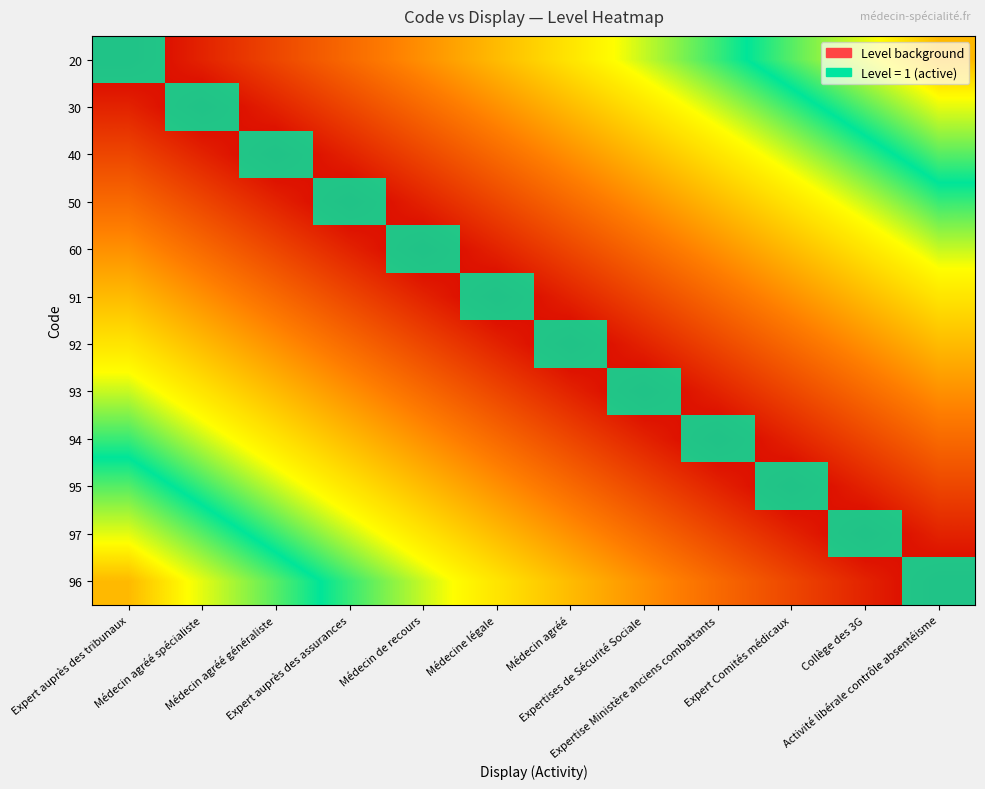

Reading left to right, transcribe all the data shown in this chart.

20: Expert auprès des tribunaux=0.0	Médecin agréé spécialiste=0.1	Médecin agréé généraliste=0.2	Expert auprès des assurances=0.2	Médecin de recours=0.3	Médecine légale=0.4	Médecin agréé=0.5	Expertises de Sécurité Sociale=0.6	Expertise Ministère anciens combattants=0.7	Expert Comités médicaux=0.8	Collège des 3G=0.8	Activité libérale contrôle absentéisme=0.9
30: Expert auprès des tribunaux=0.1	Médecin agréé spécialiste=0.0	Médecin agréé généraliste=0.1	Expert auprès des assurances=0.2	Médecin de recours=0.2	Médecine légale=0.3	Médecin agréé=0.4	Expertises de Sécurité Sociale=0.5	Expertise Ministère anciens combattants=0.6	Expert Comités médicaux=0.7	Collège des 3G=0.8	Activité libérale contrôle absentéisme=0.8
40: Expert auprès des tribunaux=0.2	Médecin agréé spécialiste=0.1	Médecin agréé généraliste=0.0	Expert auprès des assurances=0.1	Médecin de recours=0.2	Médecine légale=0.2	Médecin agréé=0.3	Expertises de Sécurité Sociale=0.4	Expertise Ministère anciens combattants=0.5	Expert Comités médicaux=0.6	Collège des 3G=0.7	Activité libérale contrôle absentéisme=0.8
50: Expert auprès des tribunaux=0.2	Médecin agréé spécialiste=0.2	Médecin agréé généraliste=0.1	Expert auprès des assurances=0.0	Médecin de recours=0.1	Médecine légale=0.2	Médecin agréé=0.2	Expertises de Sécurité Sociale=0.3	Expertise Ministère anciens combattants=0.4	Expert Comités médicaux=0.5	Collège des 3G=0.6	Activité libérale contrôle absentéisme=0.7
60: Expert auprès des tribunaux=0.3	Médecin agréé spécialiste=0.2	Médecin agréé généraliste=0.2	Expert auprès des assurances=0.1	Médecin de recours=0.0	Médecine légale=0.1	Médecin agréé=0.2	Expertises de Sécurité Sociale=0.2	Expertise Ministère anciens combattants=0.3	Expert Comités médicaux=0.4	Collège des 3G=0.5	Activité libérale contrôle absentéisme=0.6
91: Expert auprès des tribunaux=0.4	Médecin agréé spécialiste=0.3	Médecin agréé généraliste=0.2	Expert auprès des assurances=0.2	Médecin de recours=0.1	Médecine légale=0.0	Médecin agréé=0.1	Expertises de Sécurité Sociale=0.2	Expertise Ministère anciens combattants=0.2	Expert Comités médicaux=0.3	Collège des 3G=0.4	Activité libérale contrôle absentéisme=0.5
92: Expert auprès des tribunaux=0.5	Médecin agréé spécialiste=0.4	Médecin agréé généraliste=0.3	Expert auprès des assurances=0.2	Médecin de recours=0.2	Médecine légale=0.1	Médecin agréé=0.0	Expertises de Sécurité Sociale=0.1	Expertise Ministère anciens combattants=0.2	Expert Comités médicaux=0.2	Collège des 3G=0.3	Activité libérale contrôle absentéisme=0.4
93: Expert auprès des tribunaux=0.6	Médecin agréé spécialiste=0.5	Médecin agréé généraliste=0.4	Expert auprès des assurances=0.3	Médecin de recours=0.2	Médecine légale=0.2	Médecin agréé=0.1	Expertises de Sécurité Sociale=0.0	Expertise Ministère anciens combattants=0.1	Expert Comités médicaux=0.2	Collège des 3G=0.2	Activité libérale contrôle absentéisme=0.3
94: Expert auprès des tribunaux=0.7	Médecin agréé spécialiste=0.6	Médecin agréé généraliste=0.5	Expert auprès des assurances=0.4	Médecin de recours=0.3	Médecine légale=0.2	Médecin agréé=0.2	Expertises de Sécurité Sociale=0.1	Expertise Ministère anciens combattants=0.0	Expert Comités médicaux=0.1	Collège des 3G=0.2	Activité libérale contrôle absentéisme=0.2
95: Expert auprès des tribunaux=0.8	Médecin agréé spécialiste=0.7	Médecin agréé généraliste=0.6	Expert auprès des assurances=0.5	Médecin de recours=0.4	Médecine légale=0.3	Médecin agréé=0.2	Expertises de Sécurité Sociale=0.2	Expertise Ministère anciens combattants=0.1	Expert Comités médicaux=0.0	Collège des 3G=0.1	Activité libérale contrôle absentéisme=0.2
97: Expert auprès des tribunaux=0.8	Médecin agréé spécialiste=0.8	Médecin agréé généraliste=0.7	Expert auprès des assurances=0.6	Médecin de recours=0.5	Médecine légale=0.4	Médecin agréé=0.3	Expertises de Sécurité Sociale=0.2	Expertise Ministère anciens combattants=0.2	Expert Comités médicaux=0.1	Collège des 3G=0.0	Activité libérale contrôle absentéisme=0.1
96: Expert auprès des tribunaux=0.9	Médecin agréé spécialiste=0.8	Médecin agréé généraliste=0.8	Expert auprès des assurances=0.7	Médecin de recours=0.6	Médecine légale=0.5	Médecin agréé=0.4	Expertises de Sécurité Sociale=0.3	Expertise Ministère anciens combattants=0.2	Expert Comités médicaux=0.2	Collège des 3G=0.1	Activité libérale contrôle absentéisme=0.0